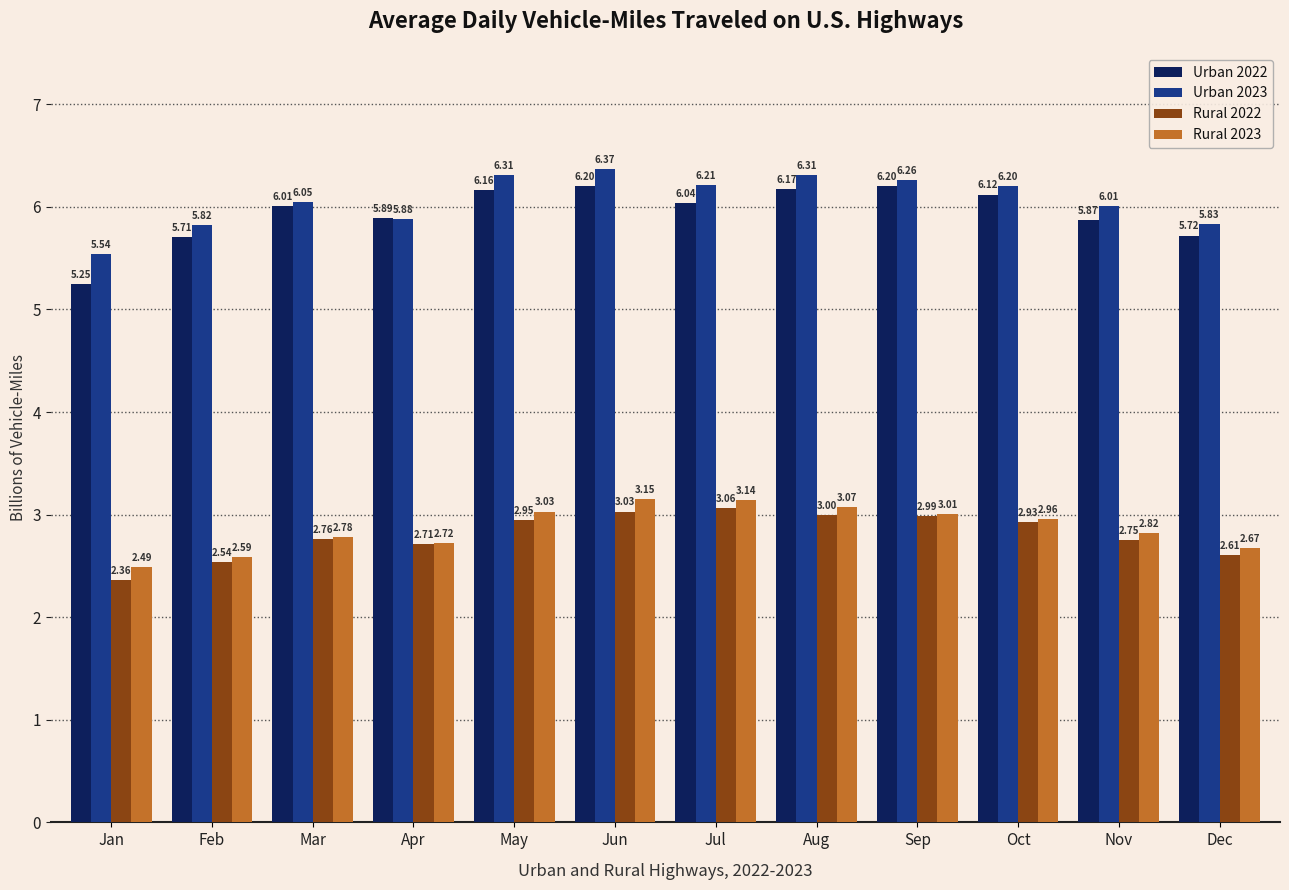

Where does the Urban 2022 series first go above 6?

Mar